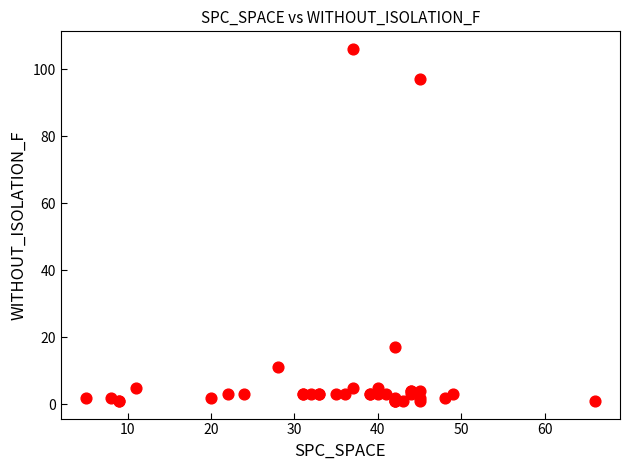

What Y value in the scatter plot is closest to 53?

17